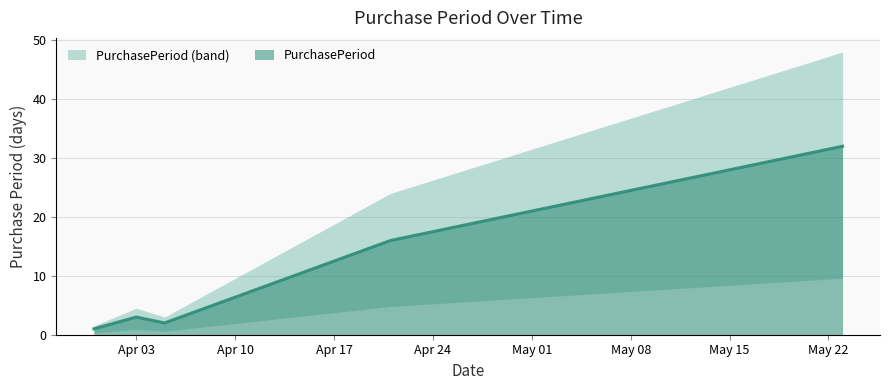

At which category does the data reach its first local valley?

2017-04-05